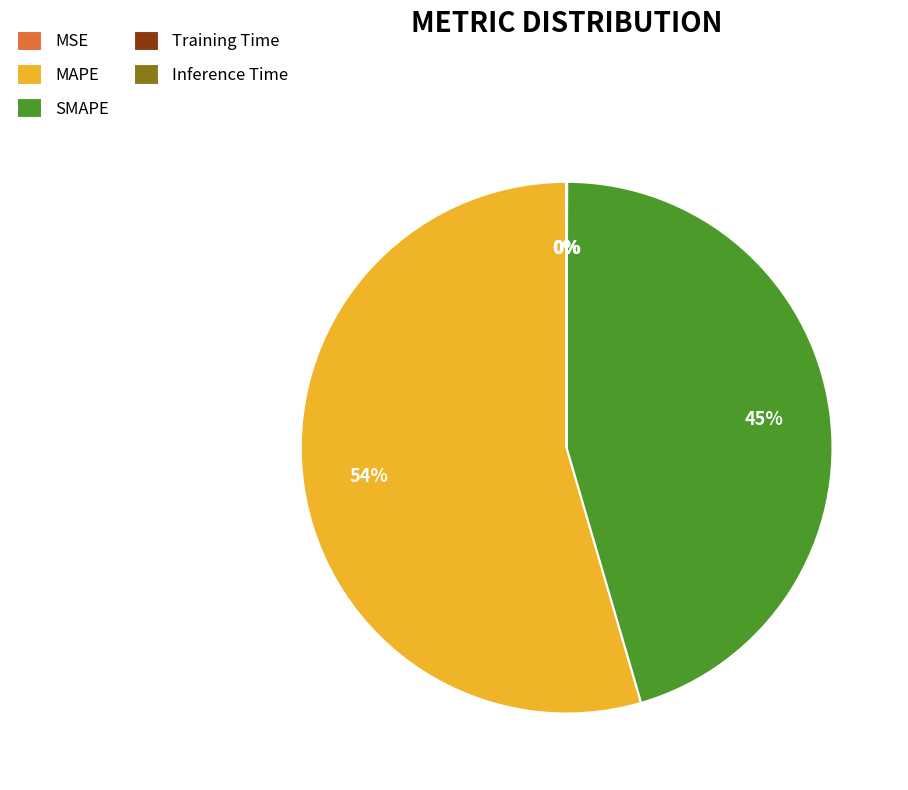

The MAPE slice represents 54% of the pie. True or false?

True